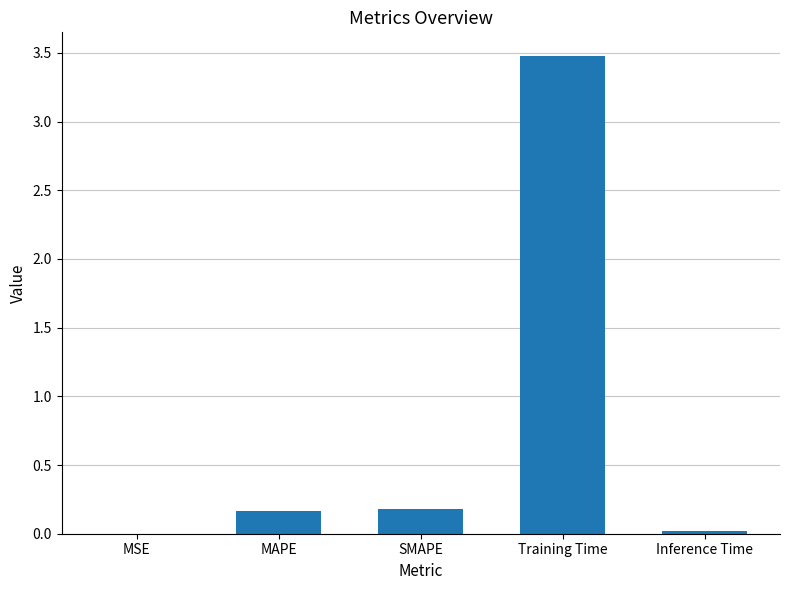

True or false: the data shows 0.0 at Inference Time.

True